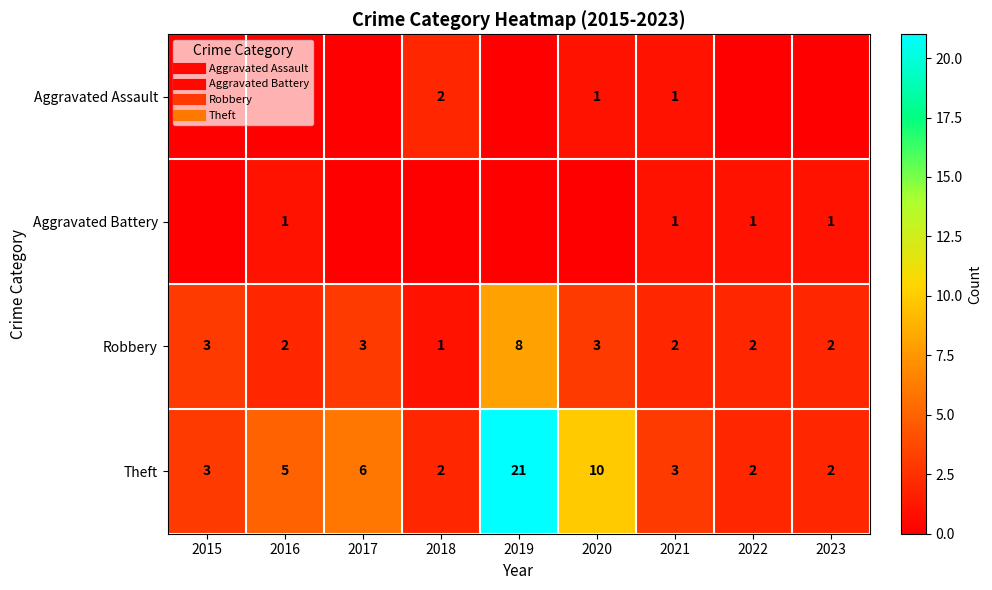

True or false: Aggravated Battery has a value of 1 at 2021.

True